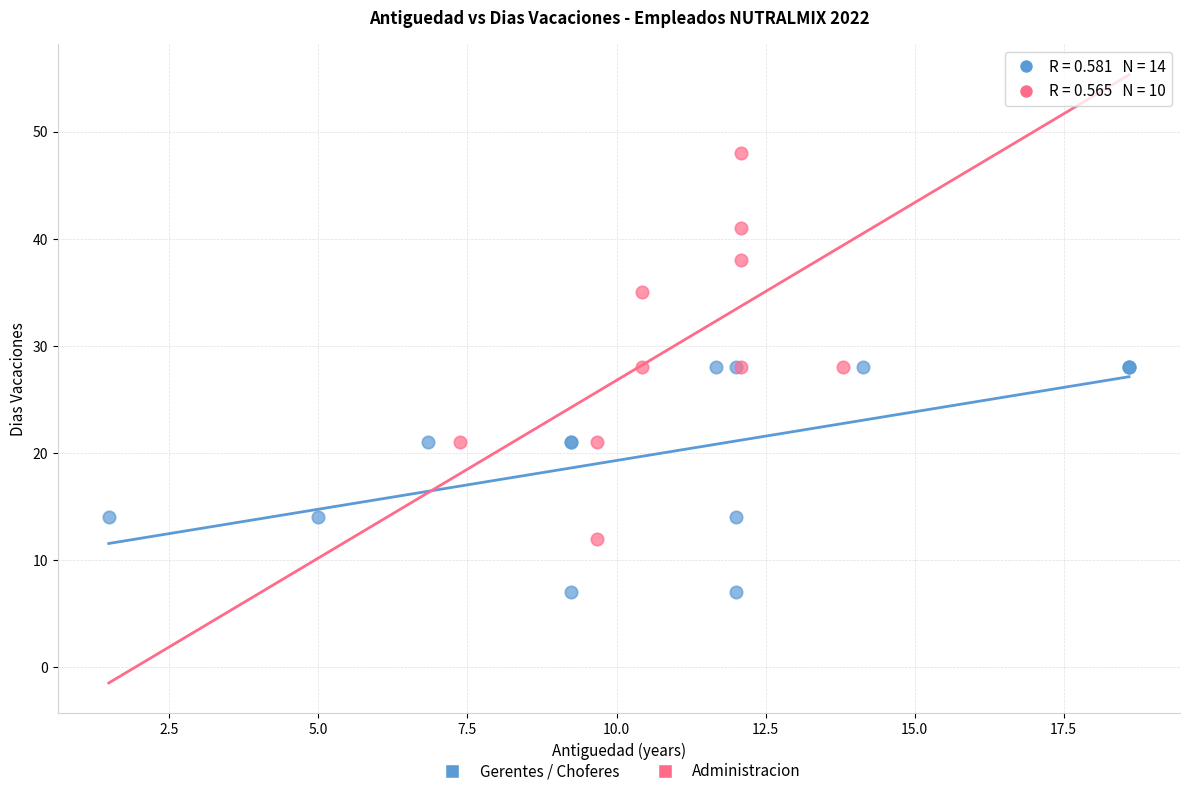

Which series contains the lowest Y value?

Gerentes / Choferes